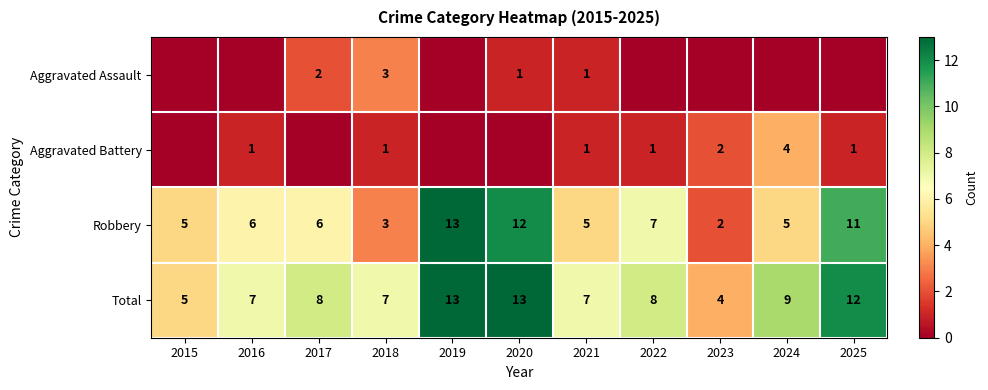

Where is Robbery nearest to the value 7?

2022